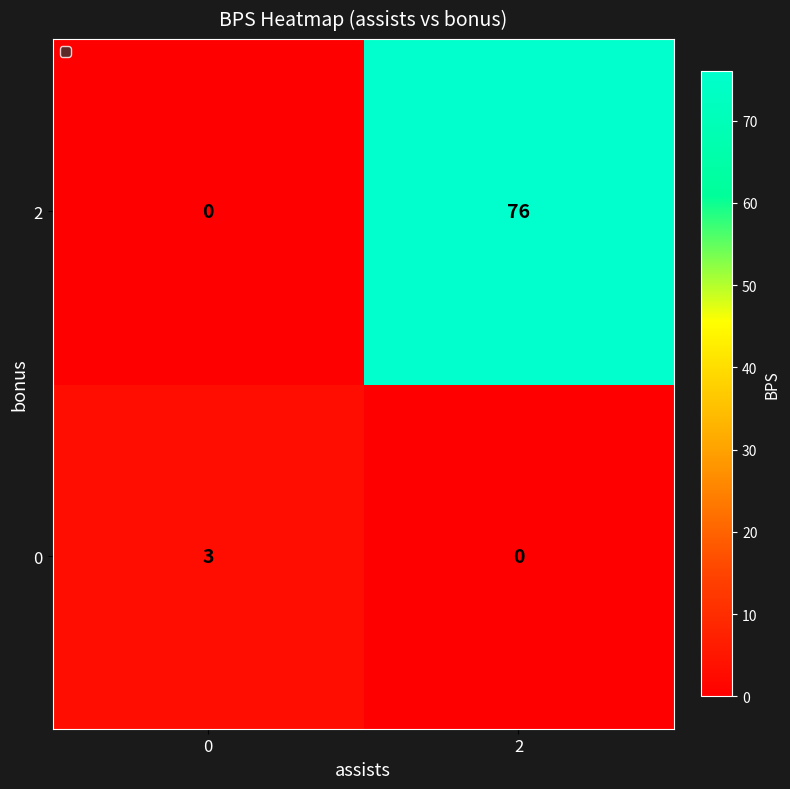

What is the total value across all series at 0?

3